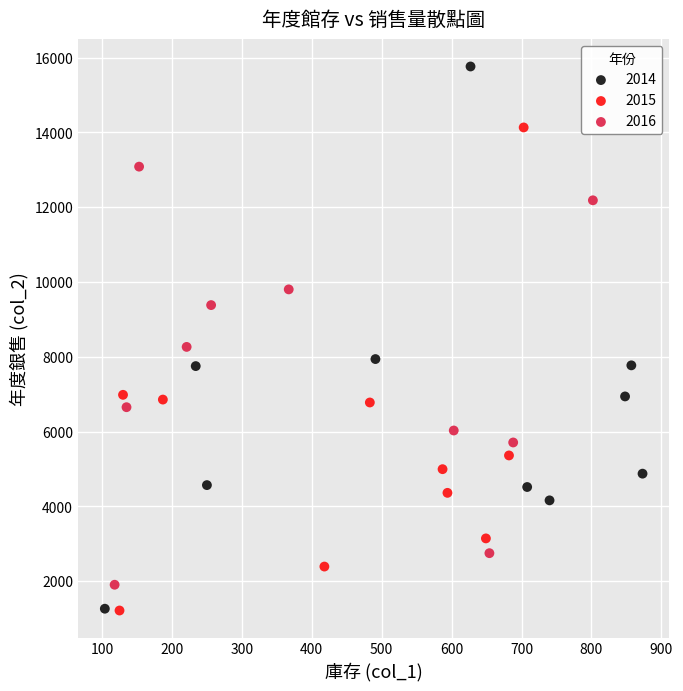

Which series has the largest Y range (max minus min)?

2014